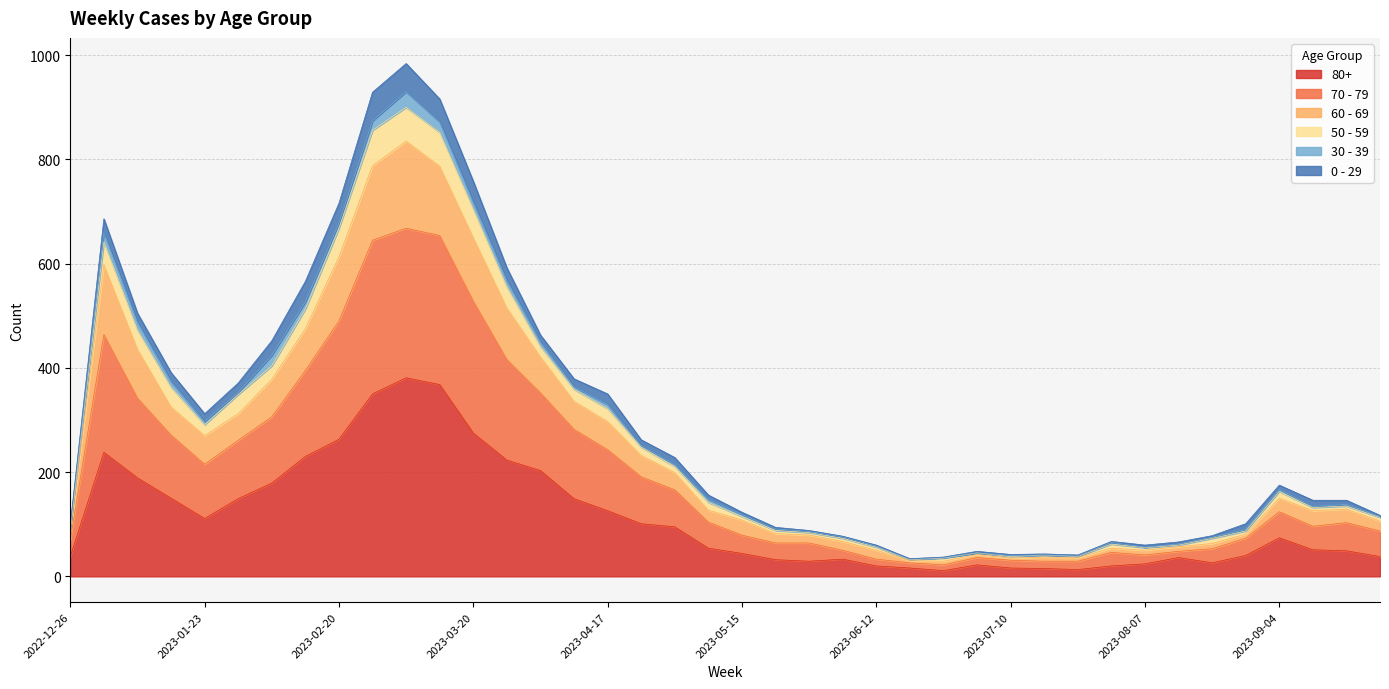

At which category does 80+ reach its first local peak?

2023-01-02